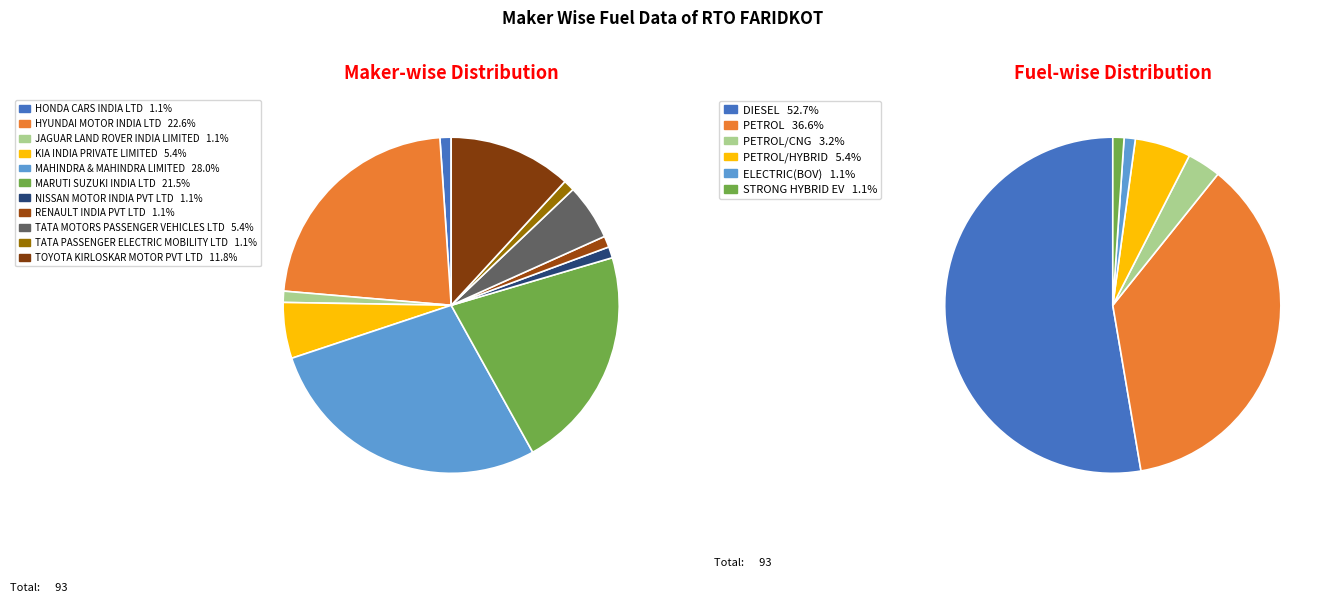

Is KIA INDIA PRIVATE LIMITED the majority of the pie?

No